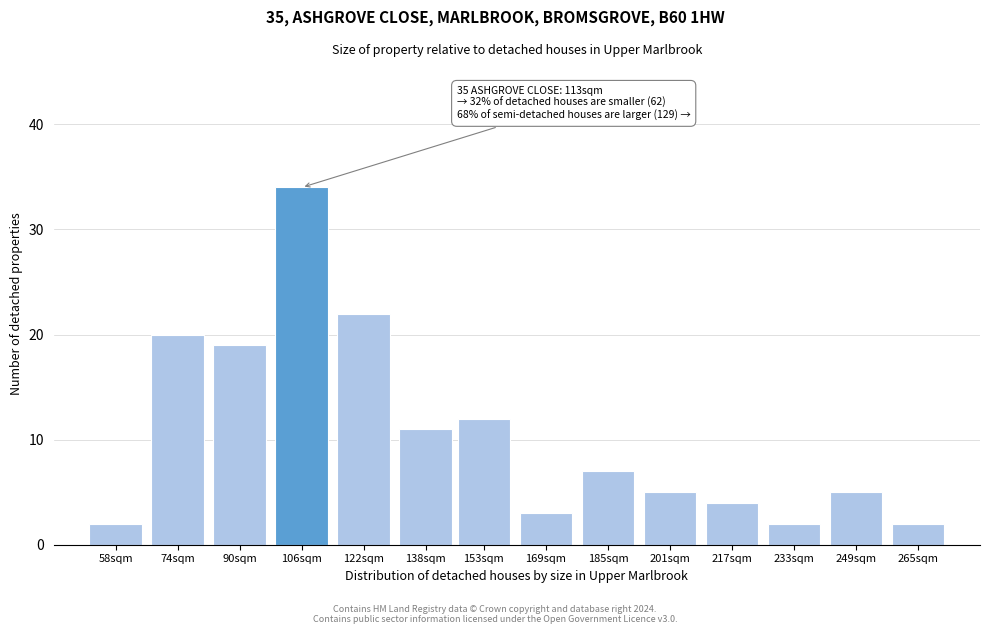

Reading left to right, extract all data points from this chart.

58sqm=2	74sqm=20	90sqm=19	106sqm=34	122sqm=22	138sqm=11	153sqm=12	169sqm=3	185sqm=7	201sqm=5	217sqm=4	233sqm=2	249sqm=5	265sqm=2